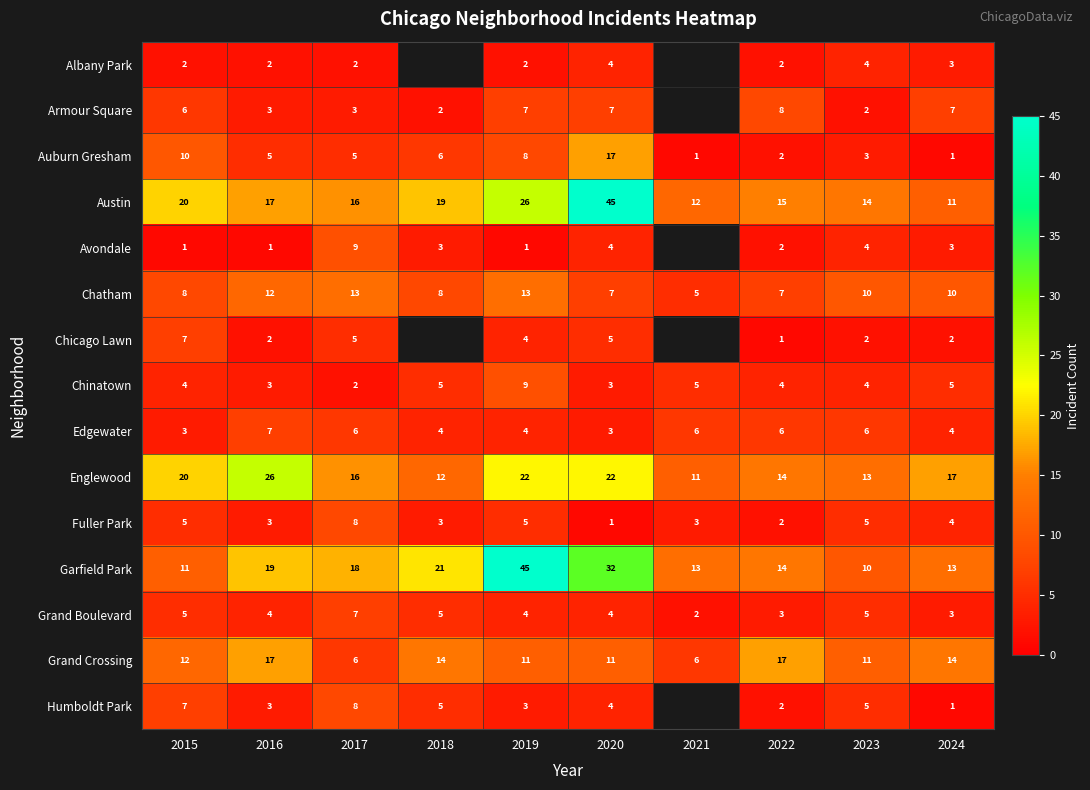

What is the total value across all series at 2023?

98